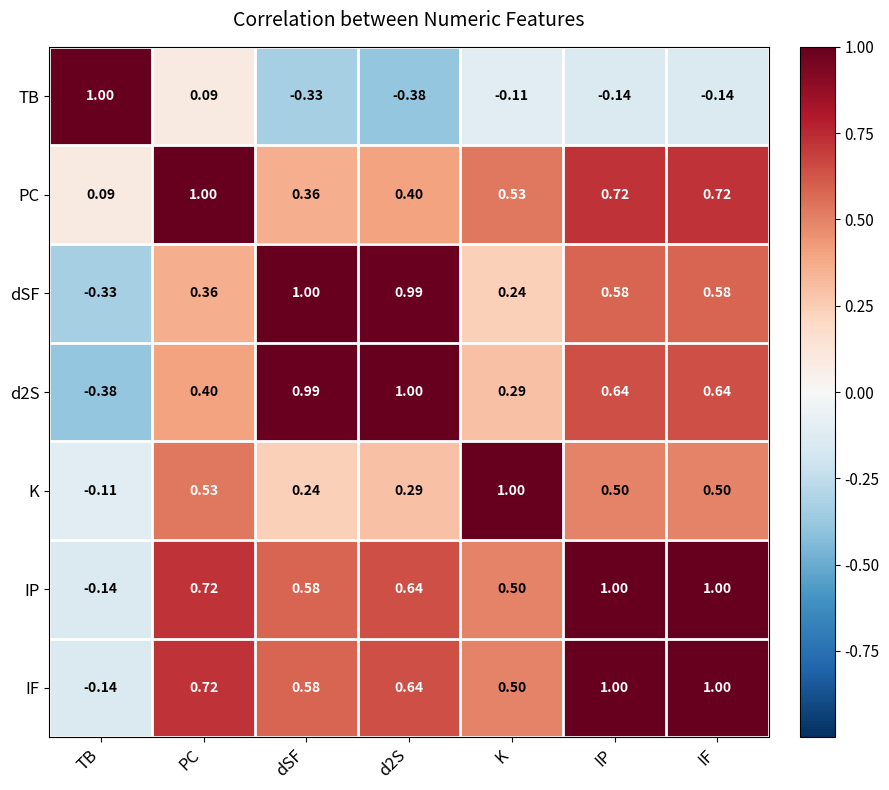

What is the total value across all series at d2S?

3.6